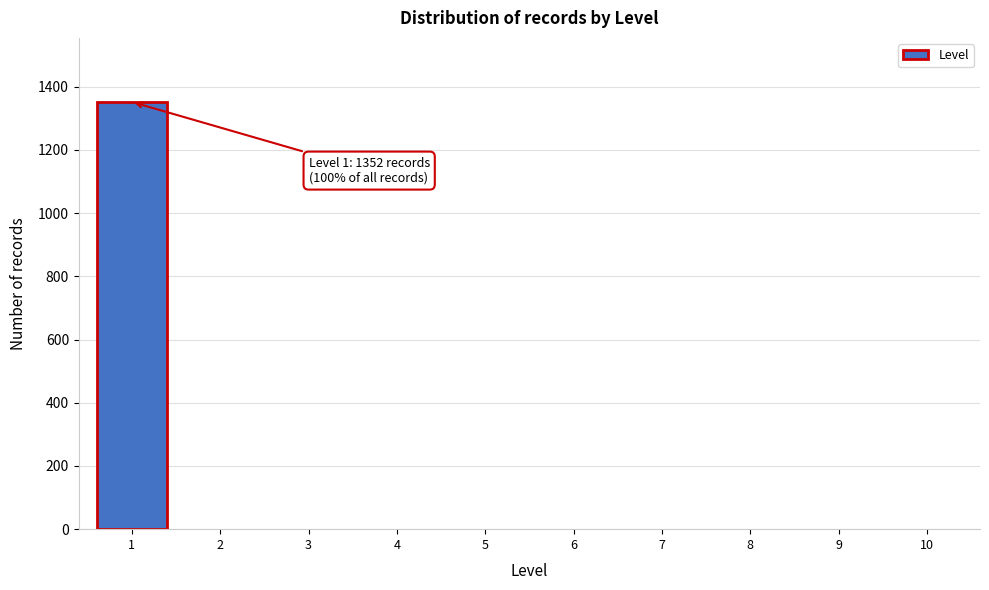

Reading left to right, transcribe all the data shown in this chart.

1=1352	2=0	3=0	4=0	5=0	6=0	7=0	8=0	9=0	10=0